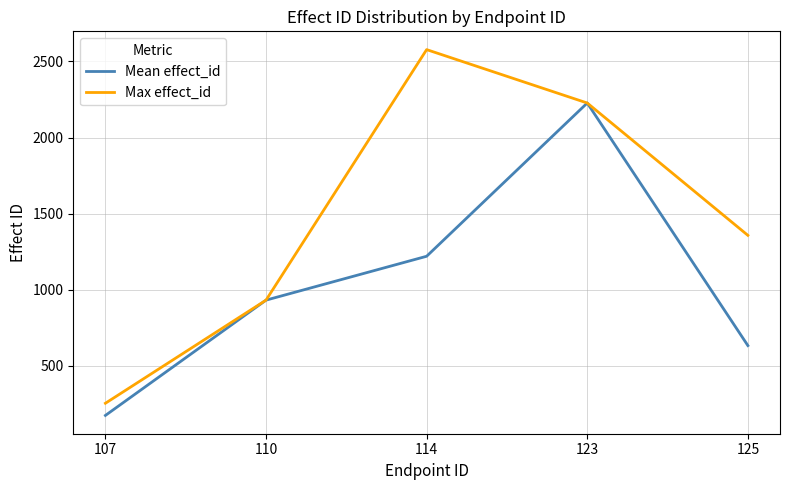

Reading left to right, list all the values displayed in this chart.

Mean effect_id: 173.0	931.0	1219.4	2227.0	632.2
Max effect_id: 253.0	931.0	2578.0	2227.0	1357.0